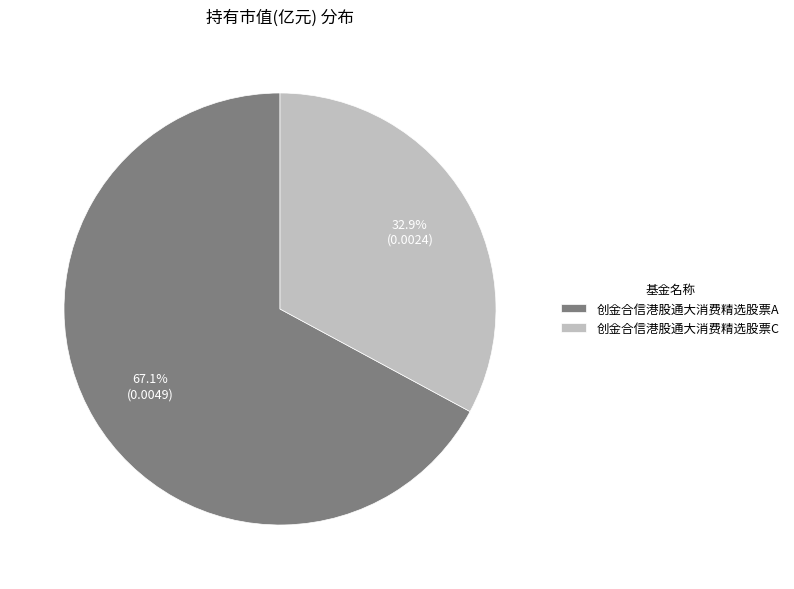

Which slice represents more than half of the pie?

创金合信港股通大消费精选股票A